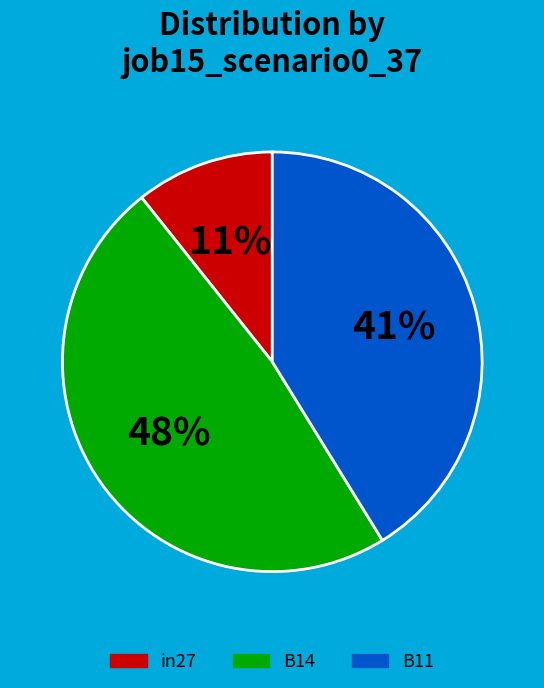

True or false: B11 accounts for 41% of the total.

True